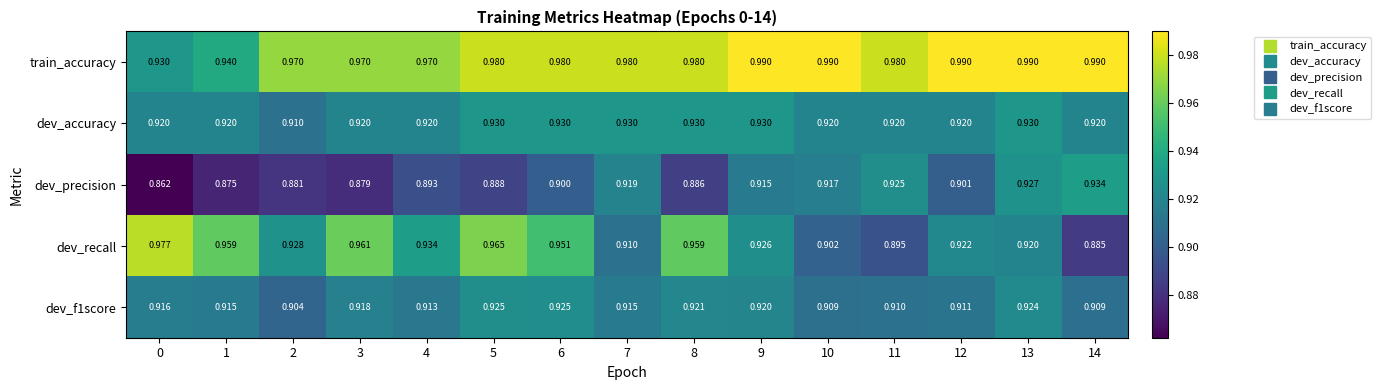

At how many categories does at least one series exceed 0?

15